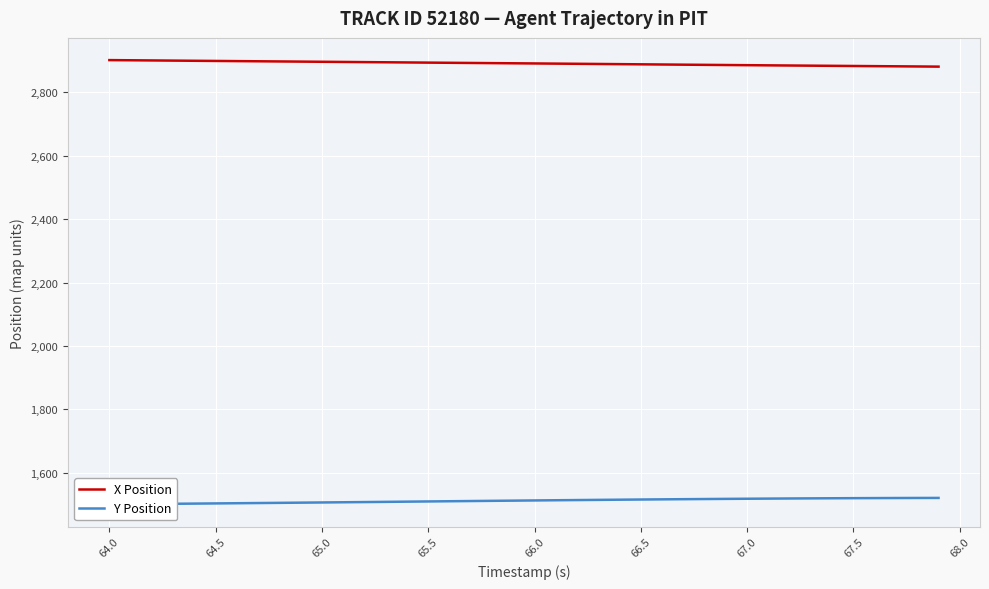

What are all the series names shown in the legend?

X Position, Y Position